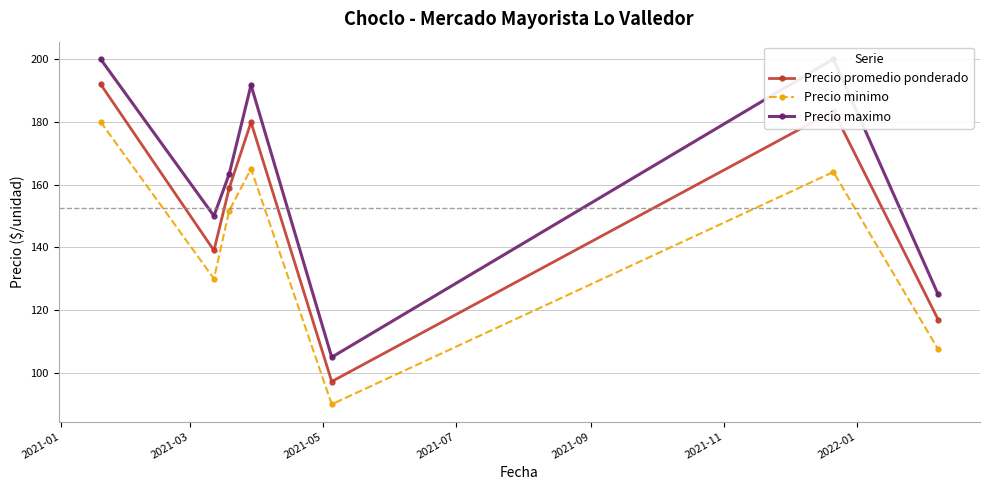

At how many categories does at least one series exceed 123?

6